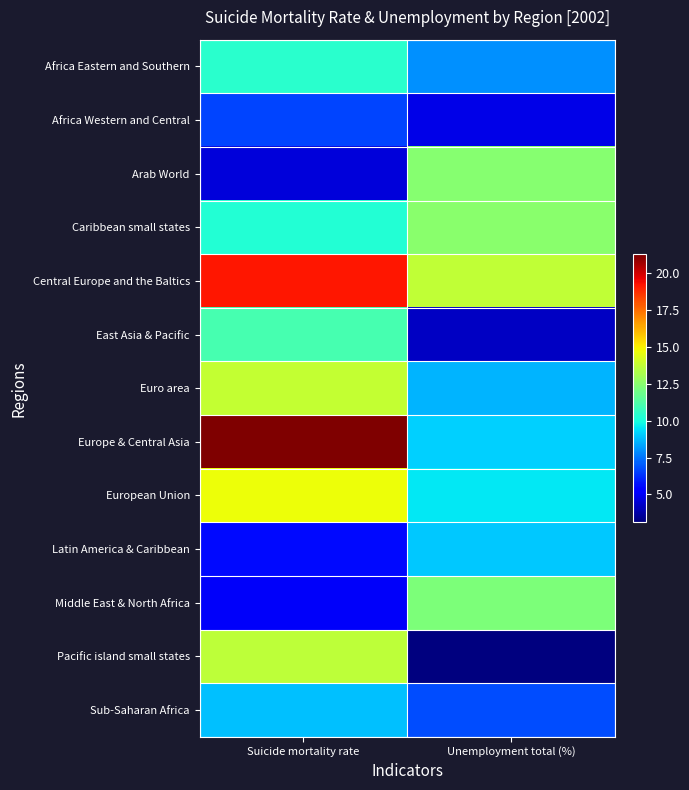

What is the total value across all series at Unemployment total (%)?

114.1